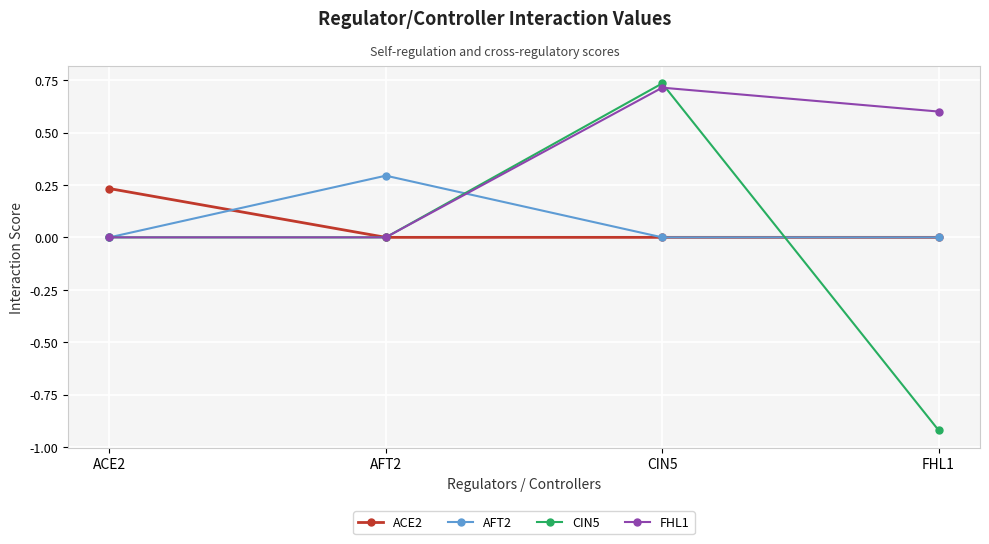

The value of FHL1 at ACE2 is 0.0. True or false?

True